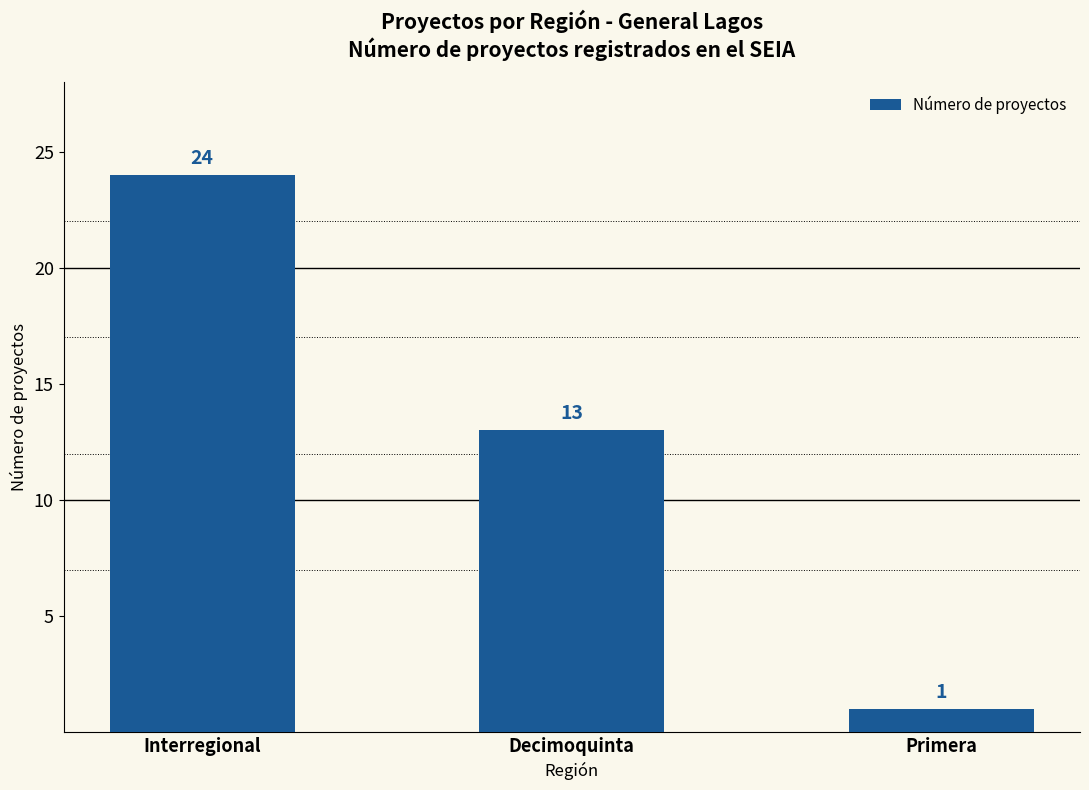

What is the label of the 1st bar from the right?

Primera